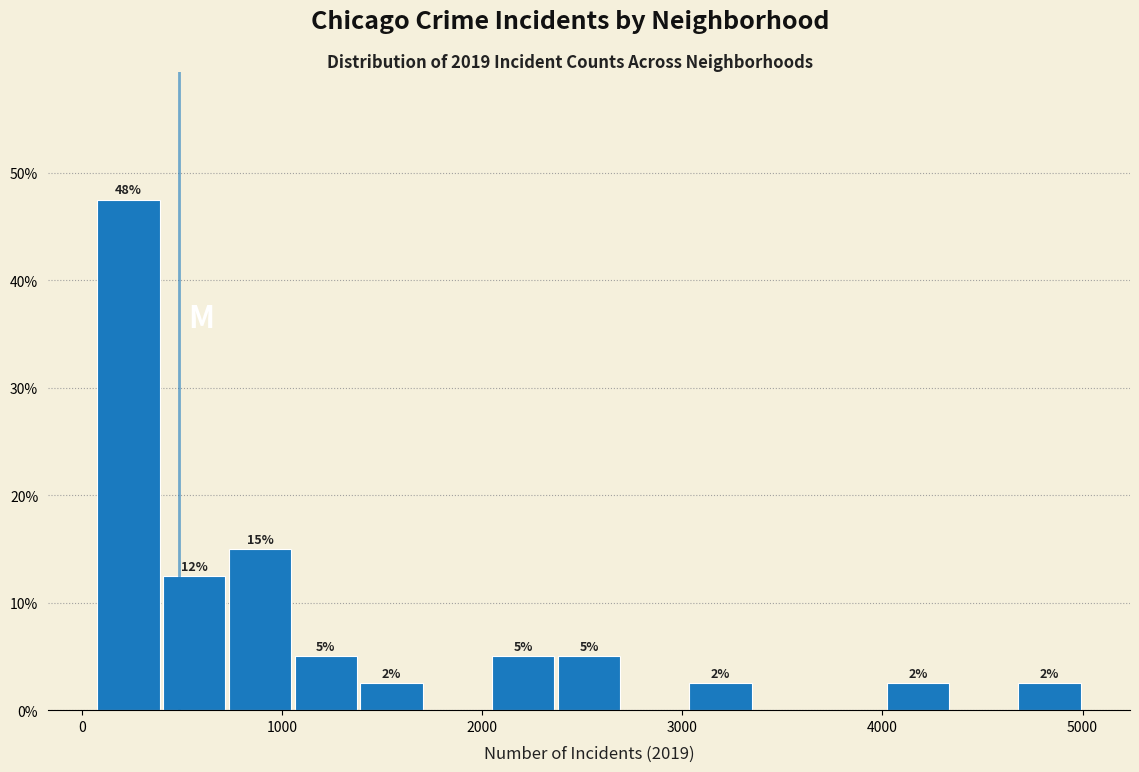

Around what value on the x-axis is the tallest bar? Give the approximate position of its centre, as read against the axis.

200